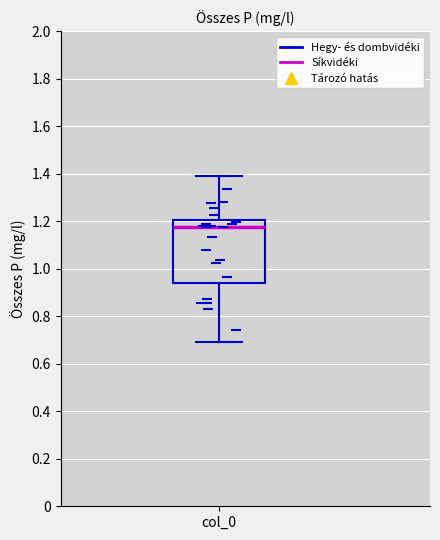

Transcribe this box plot: give where the median line is, the range the box spans, and where the two whiskers end, as read against the y-axis. The values are not printed on the chart, so give them approximately, as read against the axis.

median 1.18, box 0.94 to 1.20, whiskers 0.70 to 1.38